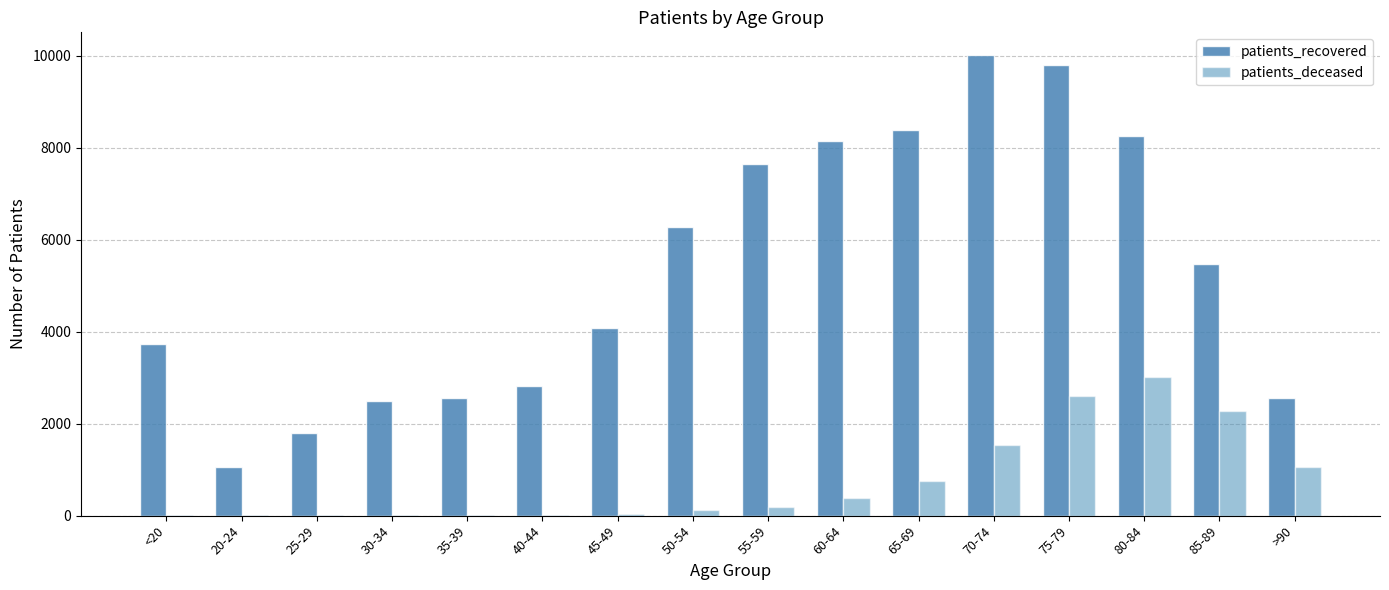

The value of patients_deceased at 25-29 is 3. True or false?

True